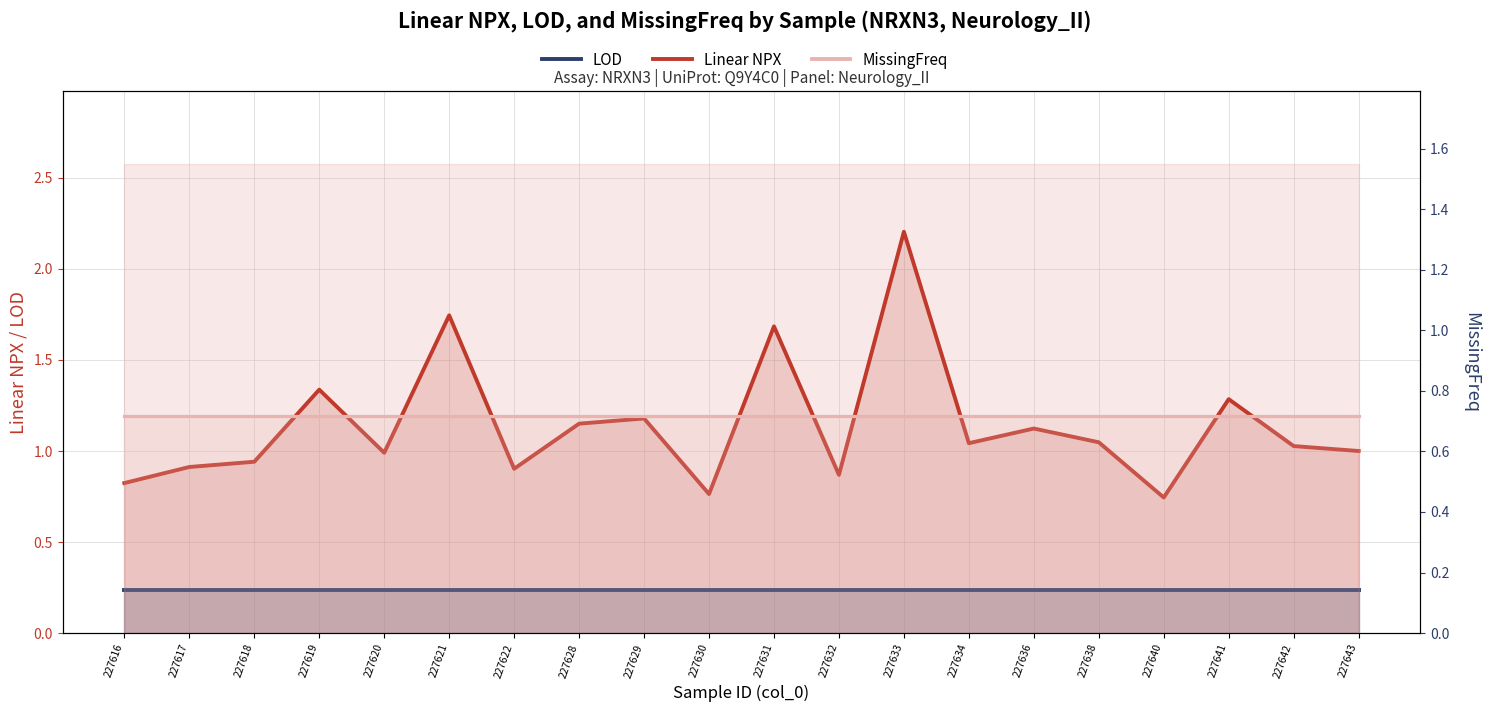

What is the greatest value displayed?

2.2